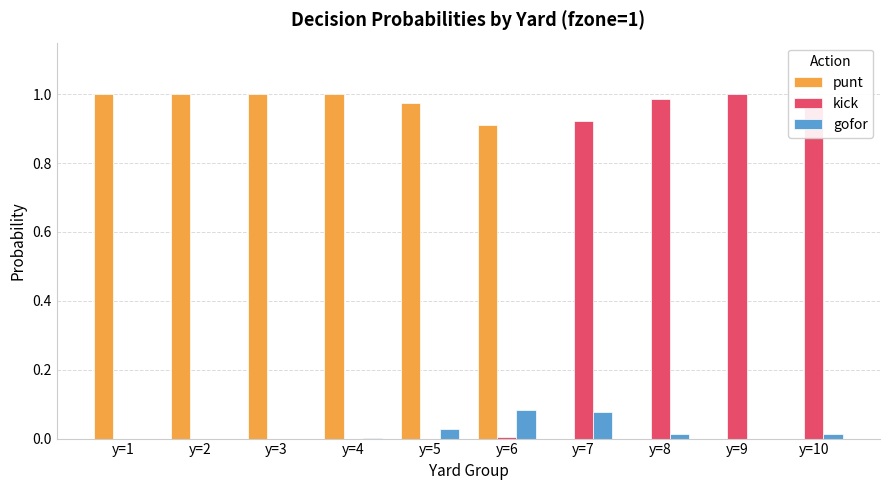

Is it true that punt equals 0.4 at y=2?

False